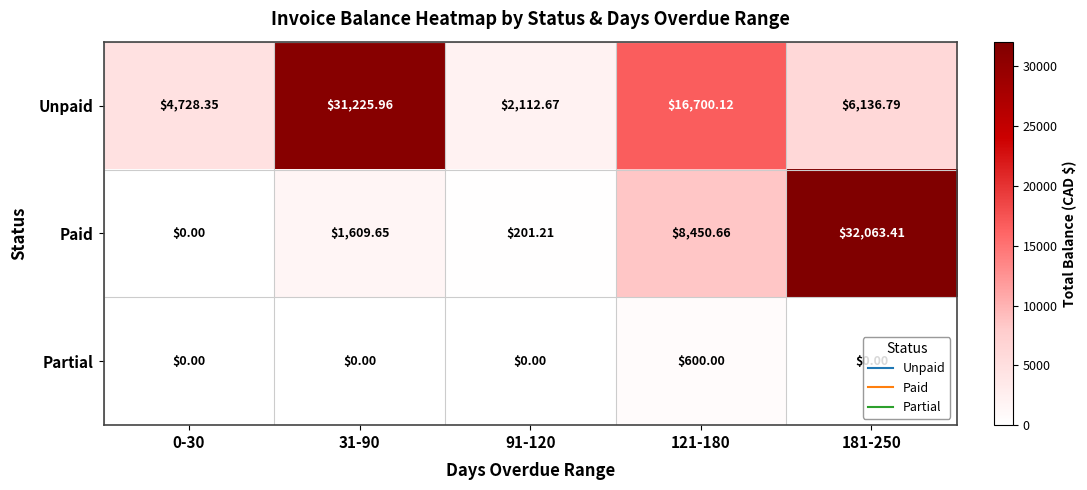

What is the difference between the highest and lowest values at 31-90?

31226.0